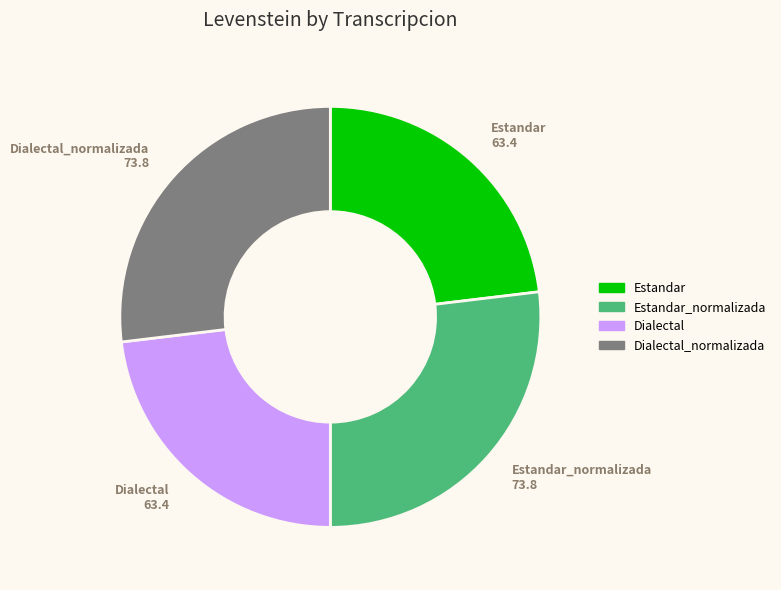

Does any single category account for the majority?

No